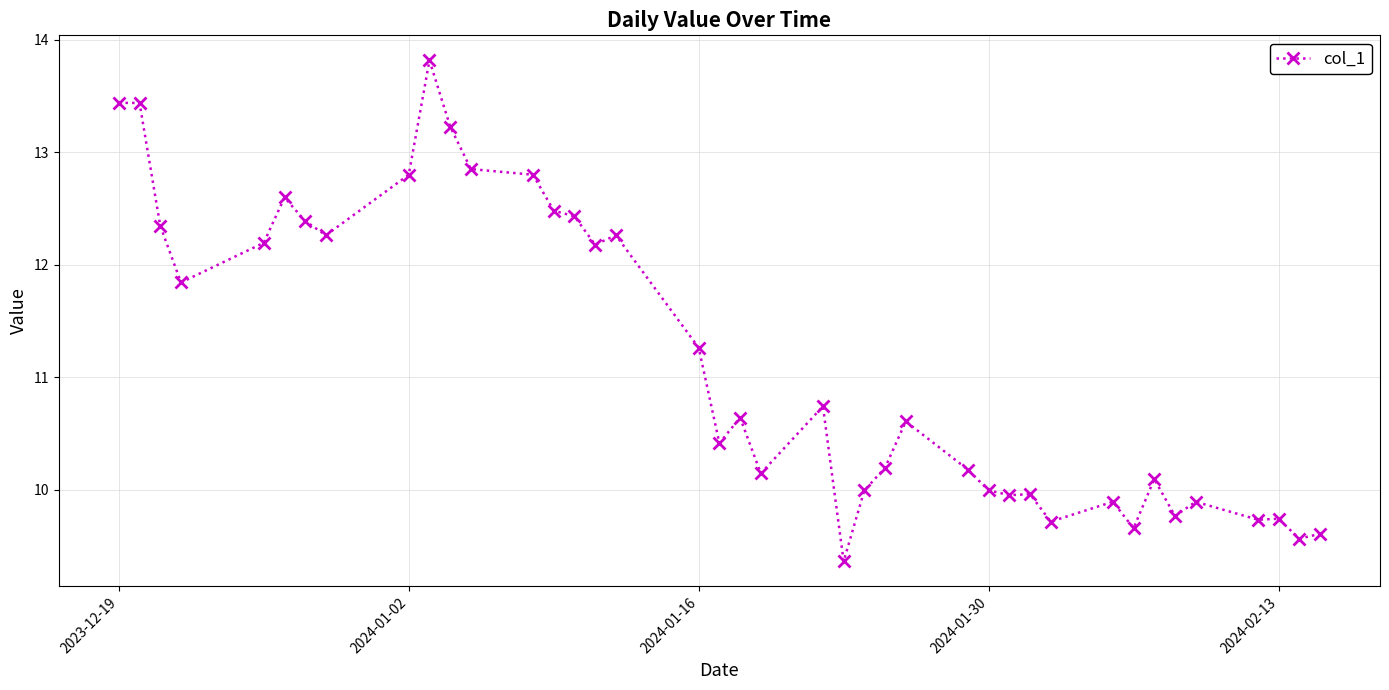

How many categories are shown in the chart?

40